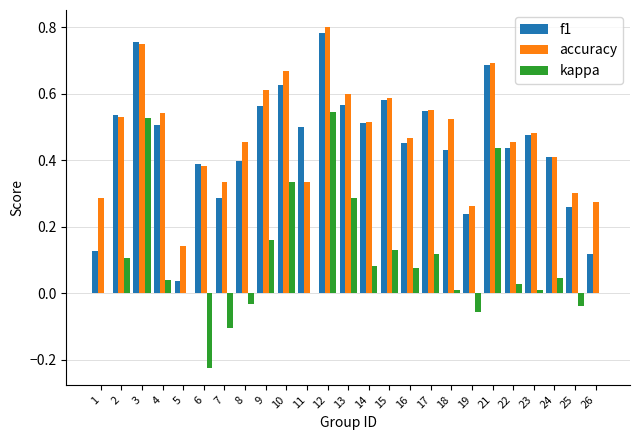

Which series changed the most between 1 and 11?

f1